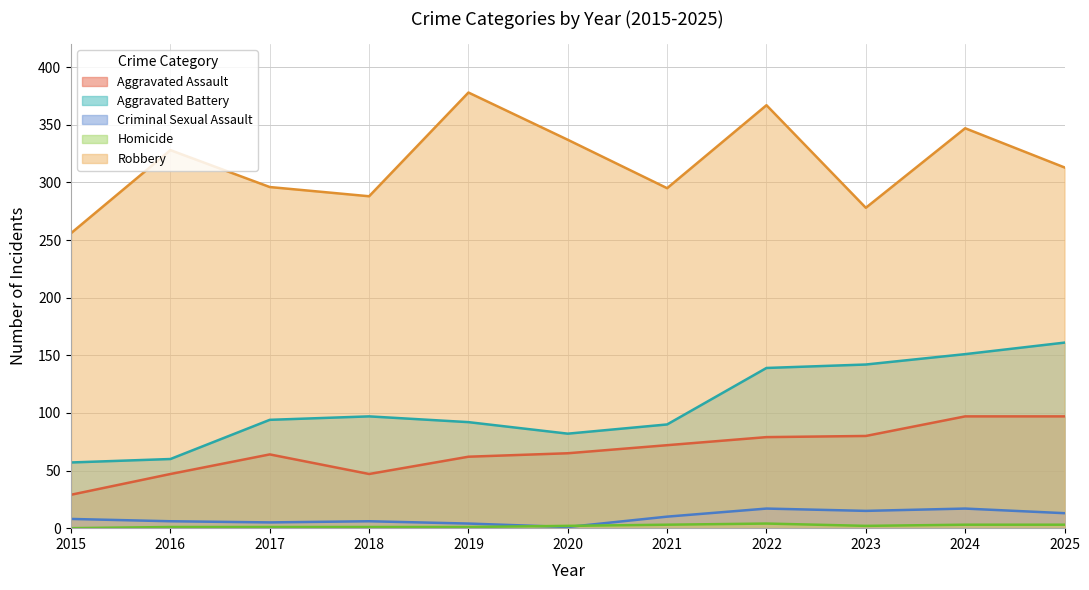

What is the value of the Aggravated Battery point at the 10th from the left?

151